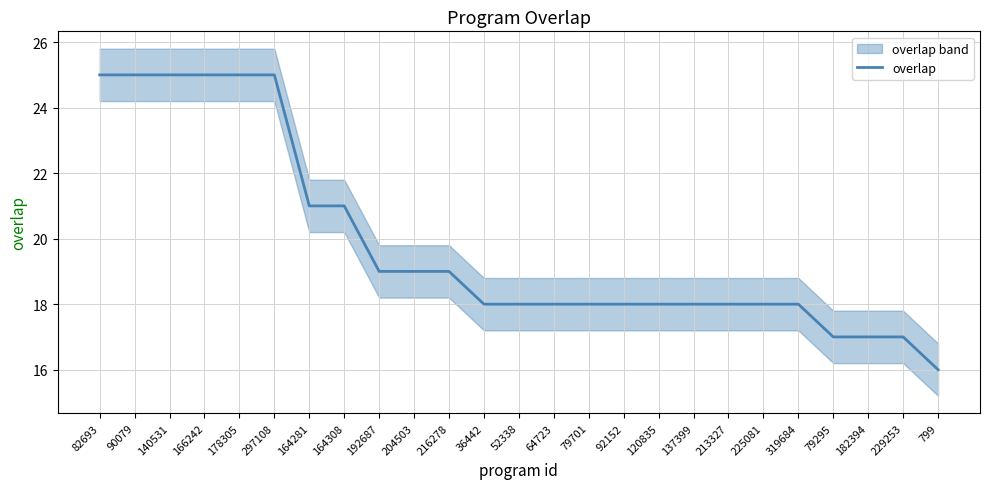

What value does the data have at 64723?

18